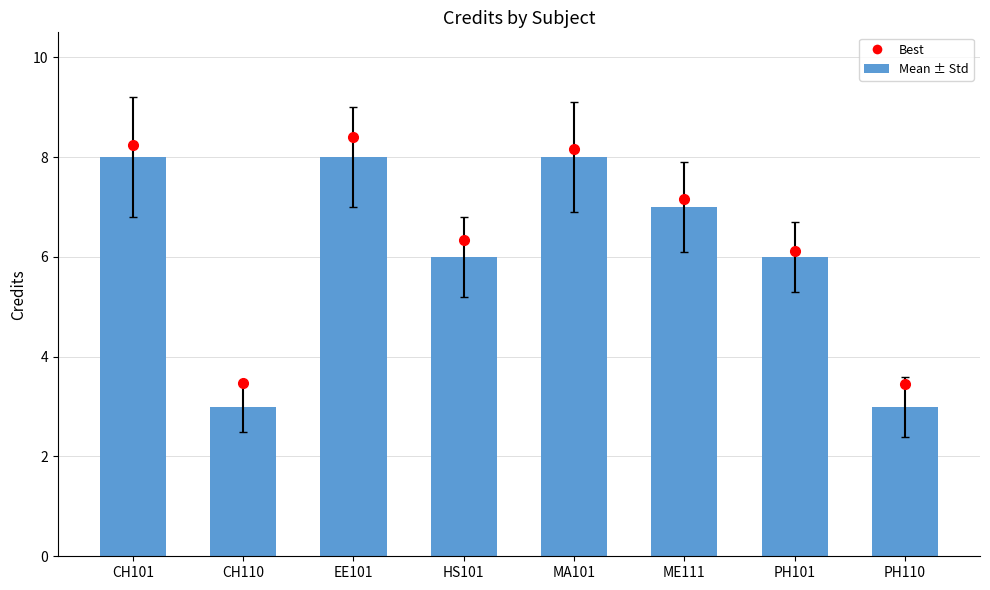

How many data points does each series have?

8